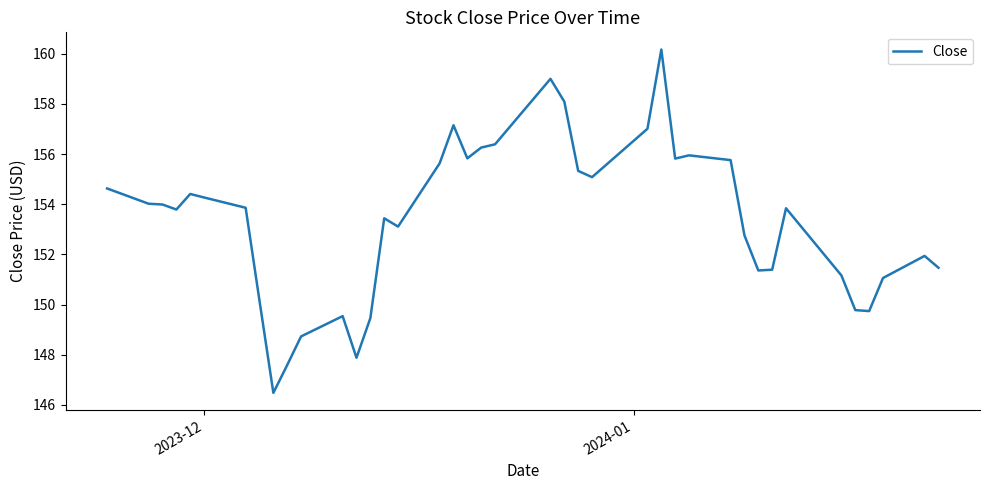

What is the maximum value shown in the chart?

160.2